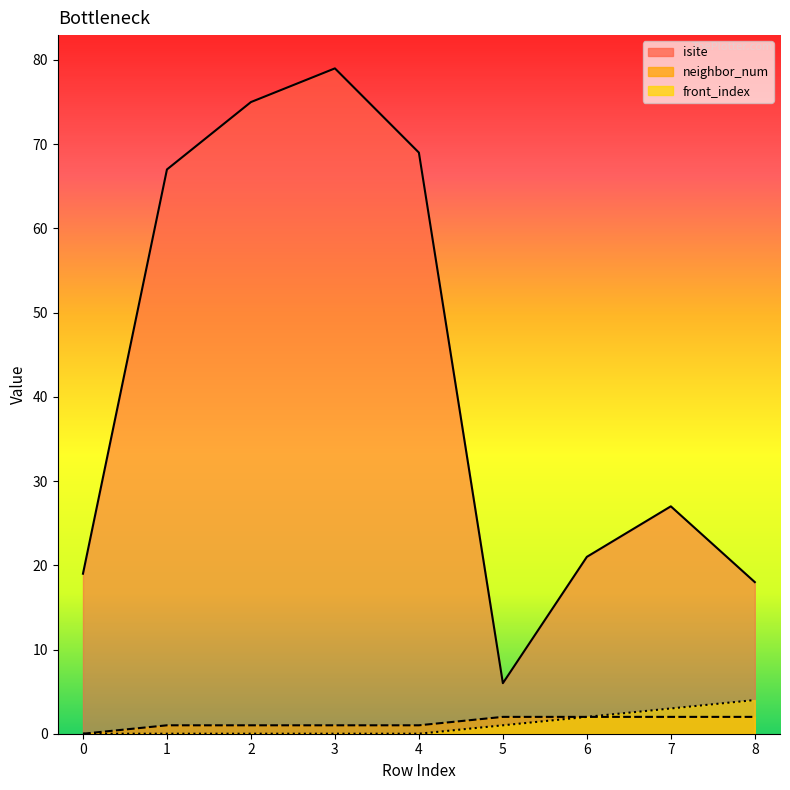

True or false: front_index_line has more than 2 points higher than both neighbors.

False